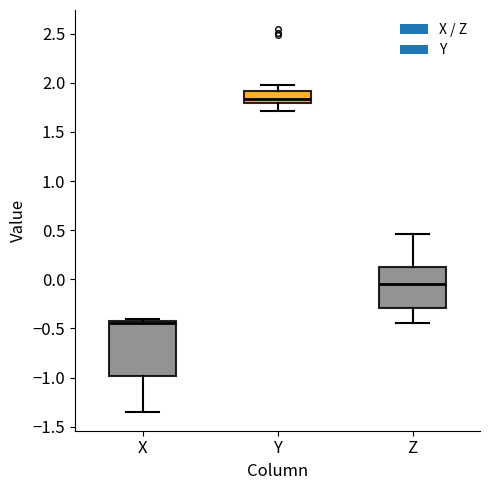

Reading left to right, transcribe this box plot: for each box, give where its median line is, the range the box spans, and where its two whiskers end, as read against the y-axis. The values are not printed on the chart, so give them approximately, as read against the axis.

X: median -0.45, box -1.00 to -0.40, whiskers -1.35 to -0.40 (just above the box's upper edge)
Y: median 1.85, box 1.80 to 1.90, whiskers 1.70 to 2.00
Z: median -0.05, box -0.30 to 0.15, whiskers -0.45 to 0.45